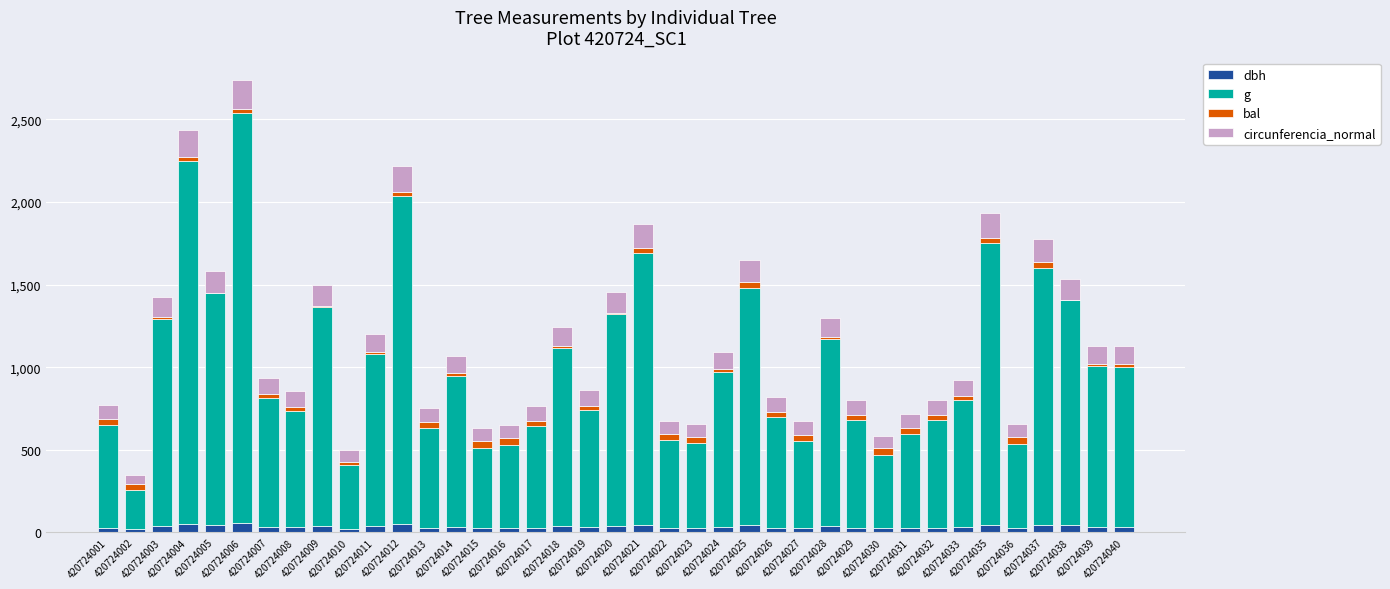

What is the total value across all series at 420724039?

1129.9